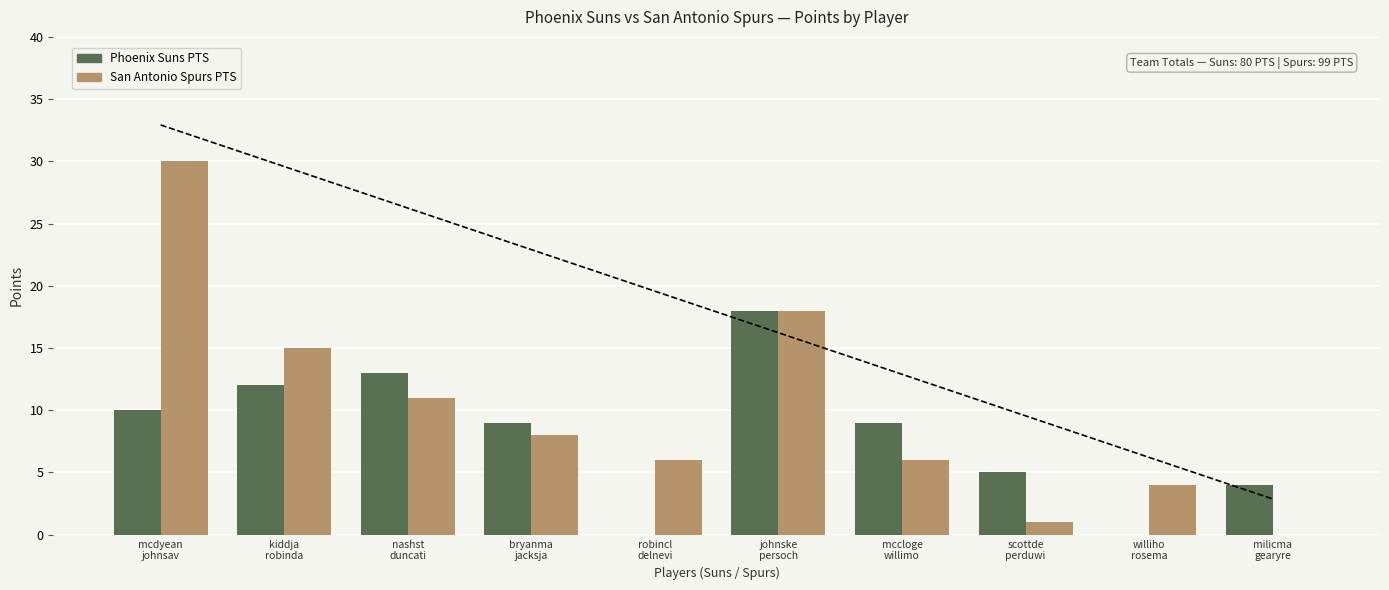

What is the value of the San Antonio Spurs PTS bar at the 7th from the left?

6